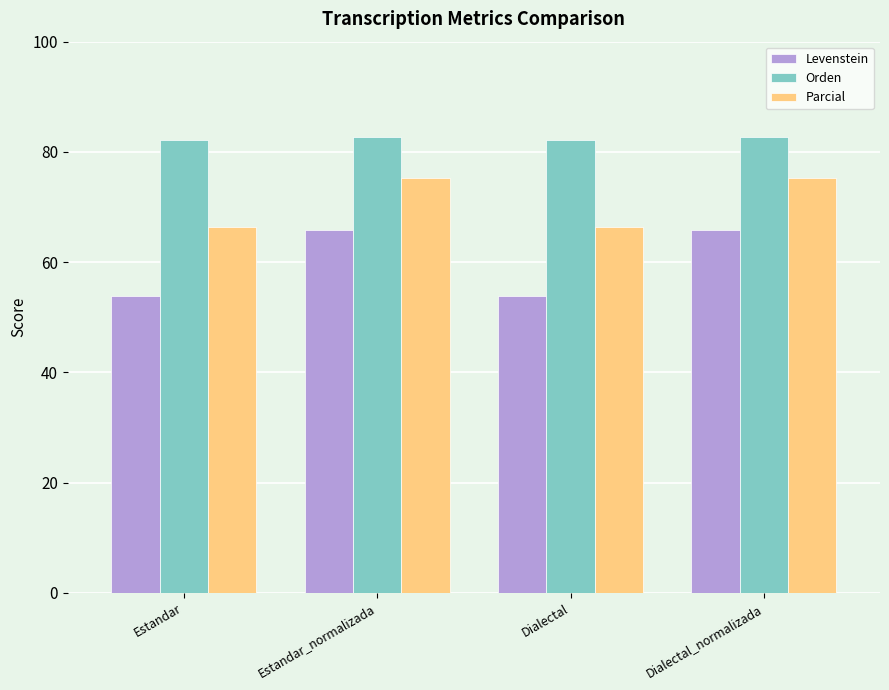

How many groups of bars are there?

4